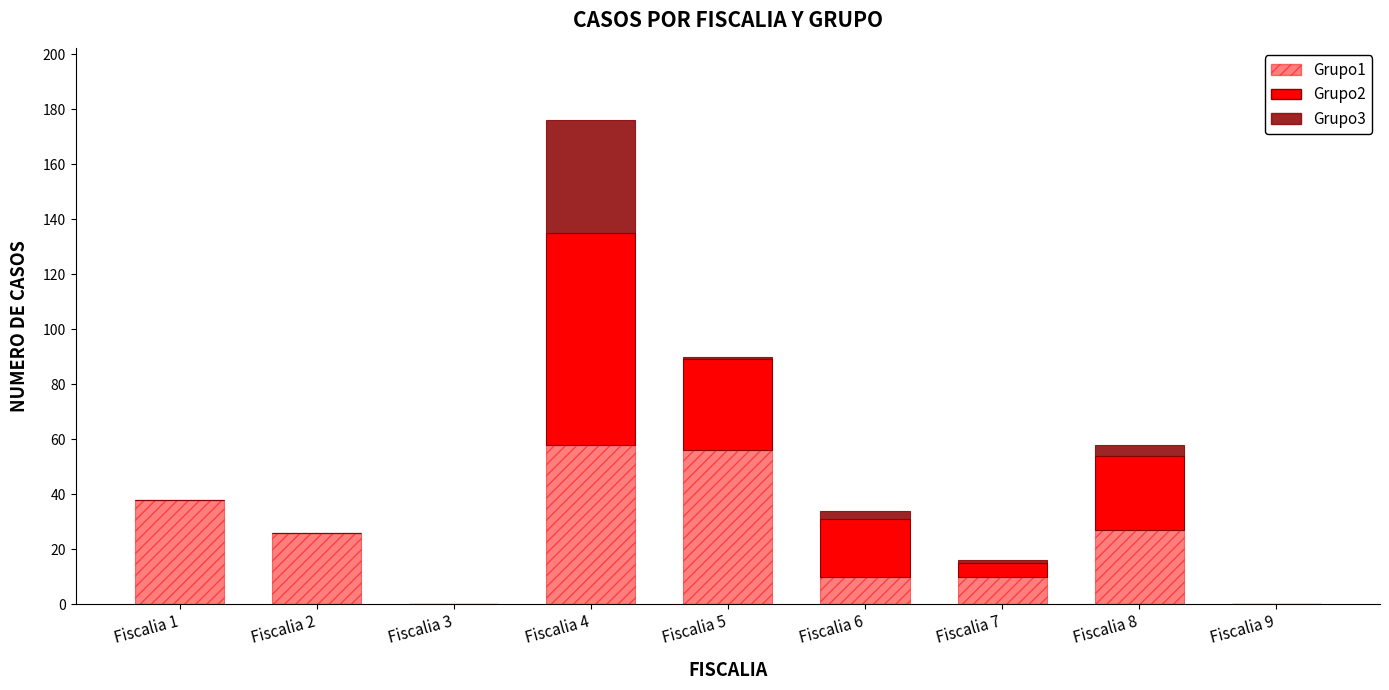

Are the bars horizontal?

No